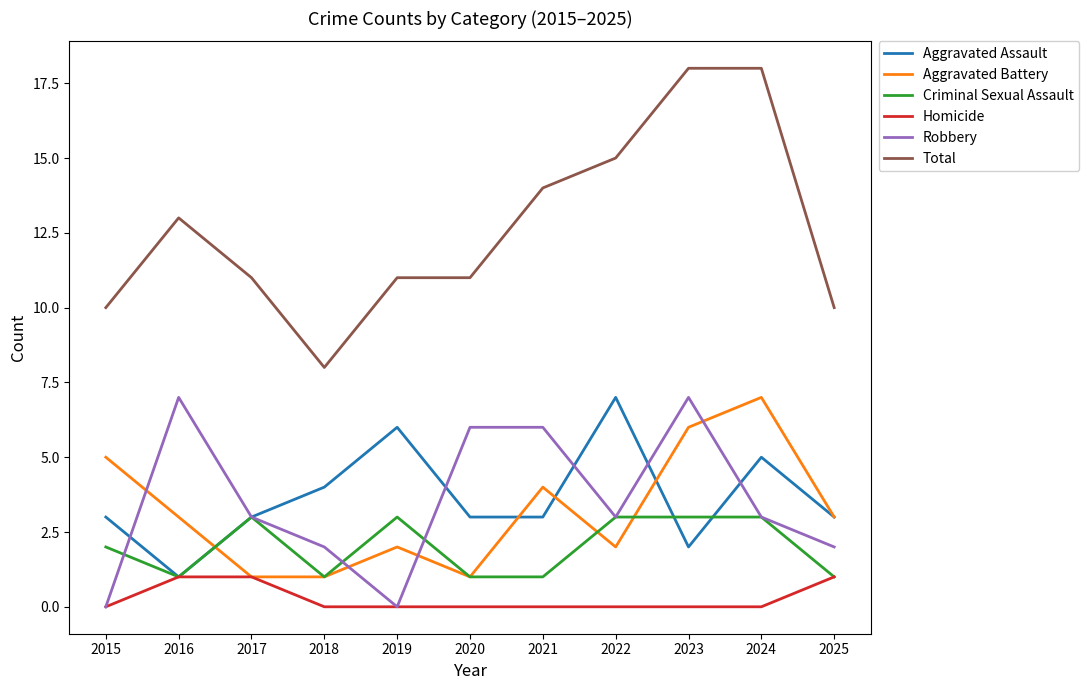

What is the total value across all series at 2023?

36